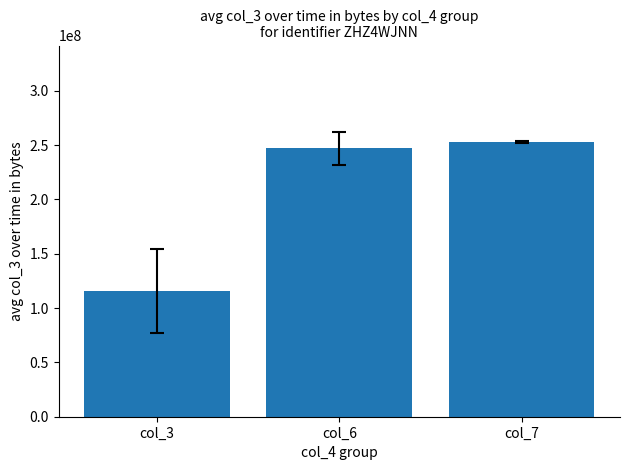

At which category does the chart reach its peak across all series?

col_7